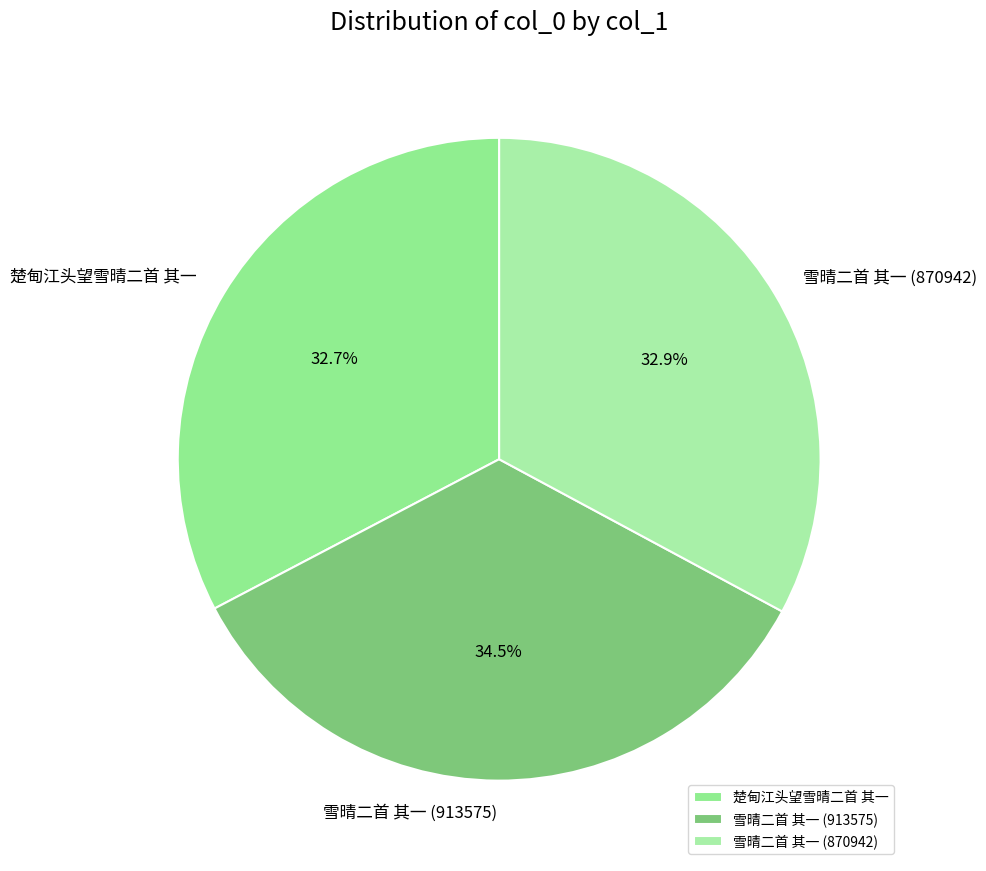

To the nearest percent, what is the combined percentage of 雪晴二首 其一 (913575) and 雪晴二首 其一 (870942)?

67%